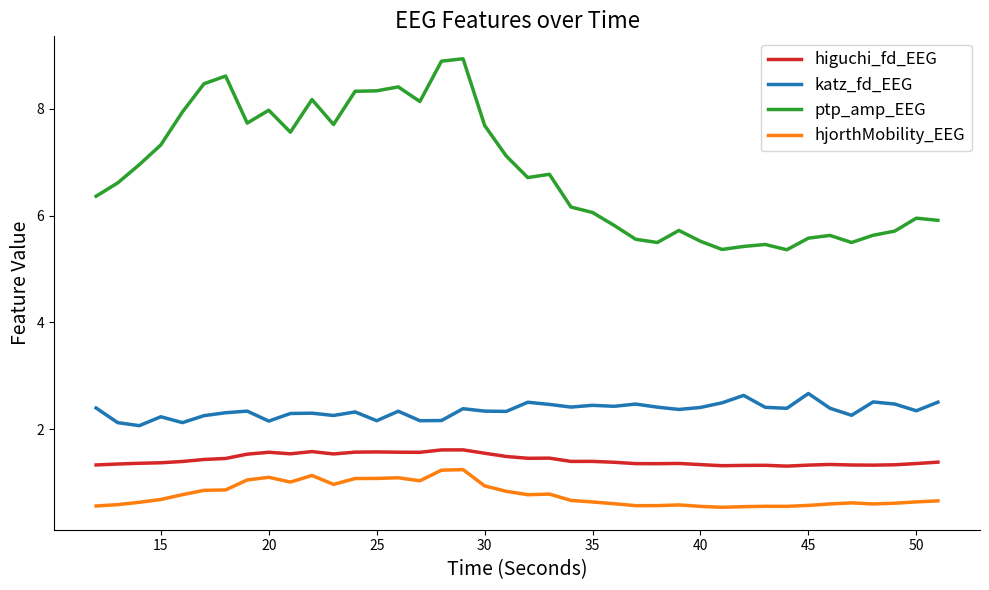

What is the minimum value for hjorthMobility_EEG?

0.5